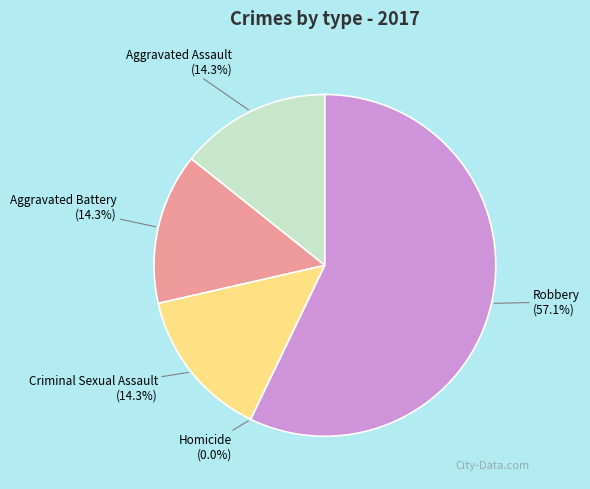

True or false: Aggravated Assault accounts for 14% of the total.

True